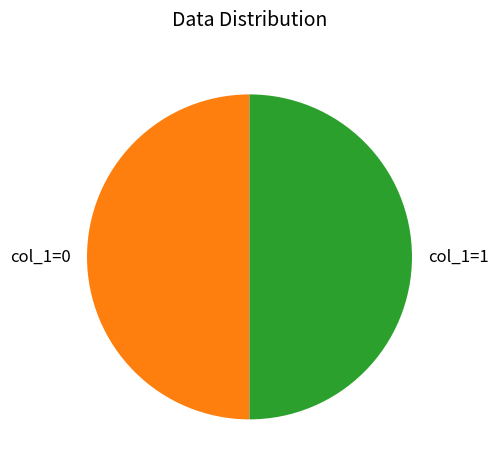

Is it true that col_1=0 is 50% of the pie?

True